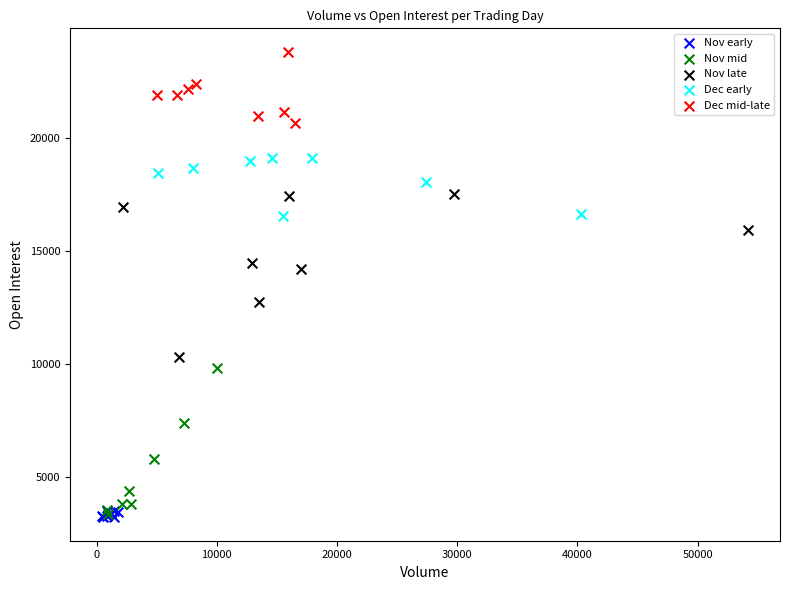

Which series has the widest spread of Y values?

Nov late